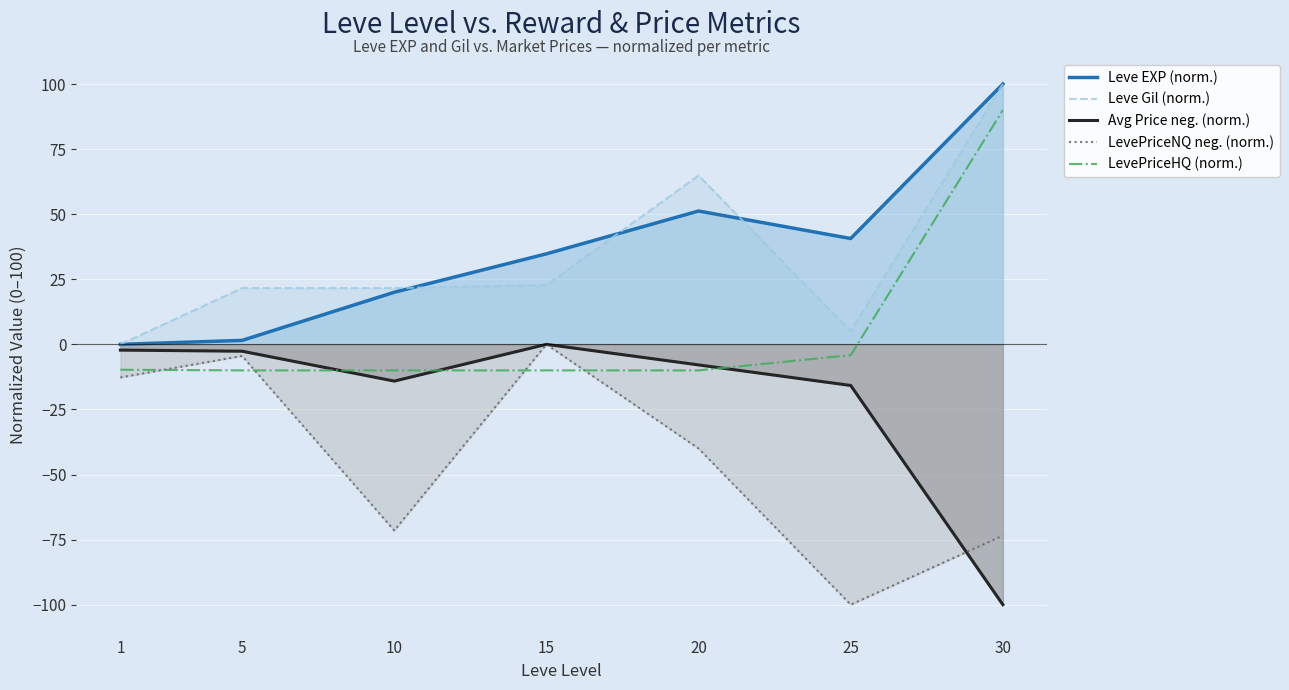

What is the total value across all series at 20?

58.2